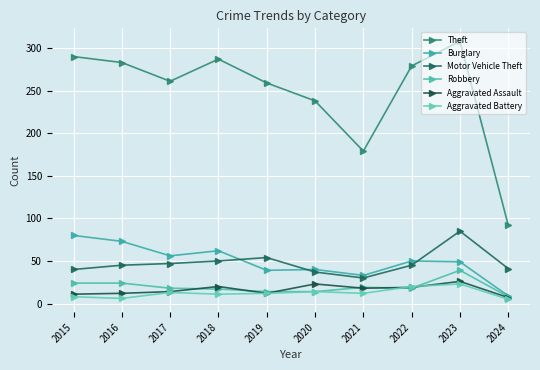

True or false: Motor Vehicle Theft has a value of 17 at 2015.

False